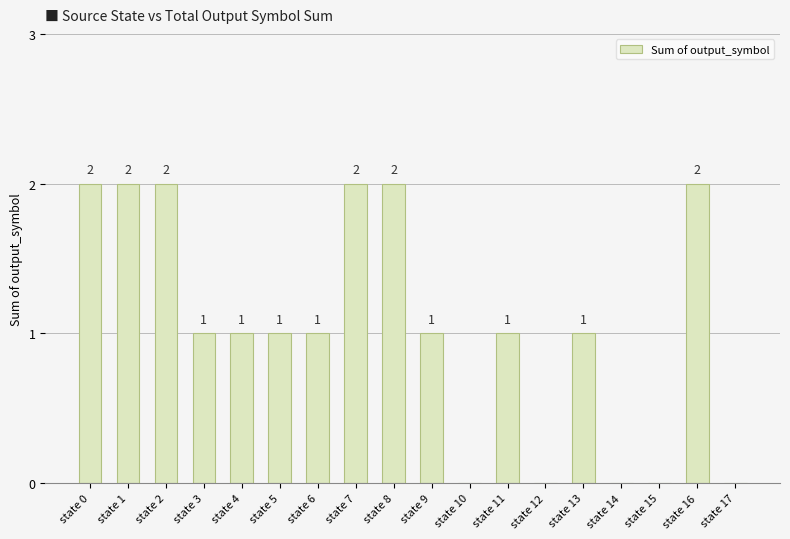

Are the bars horizontal?

No